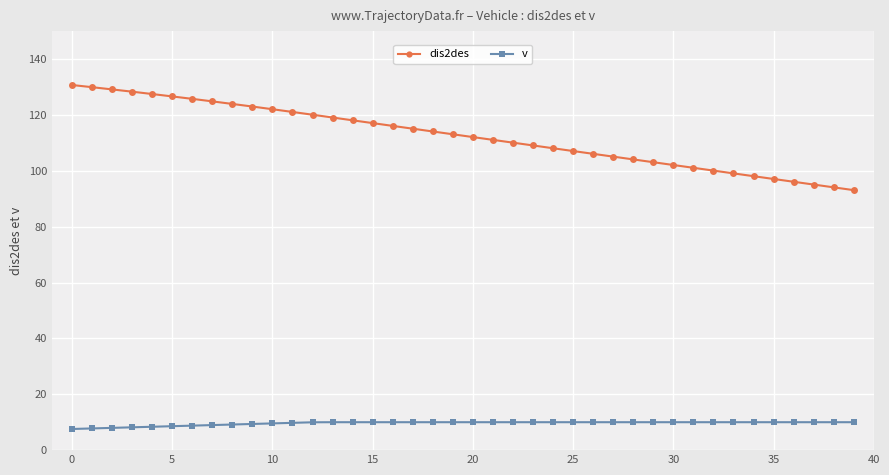

What are all the series names shown in the legend?

dis2des, v